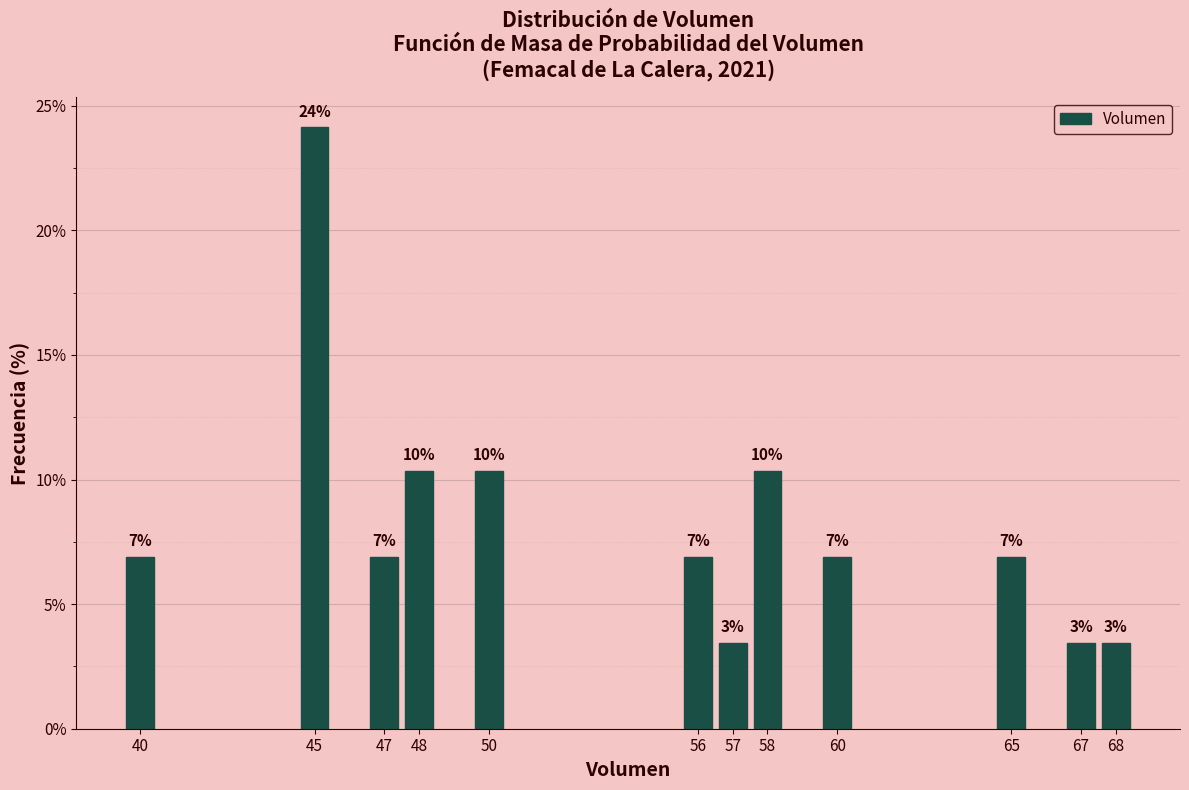

How many bars are there in total?

12